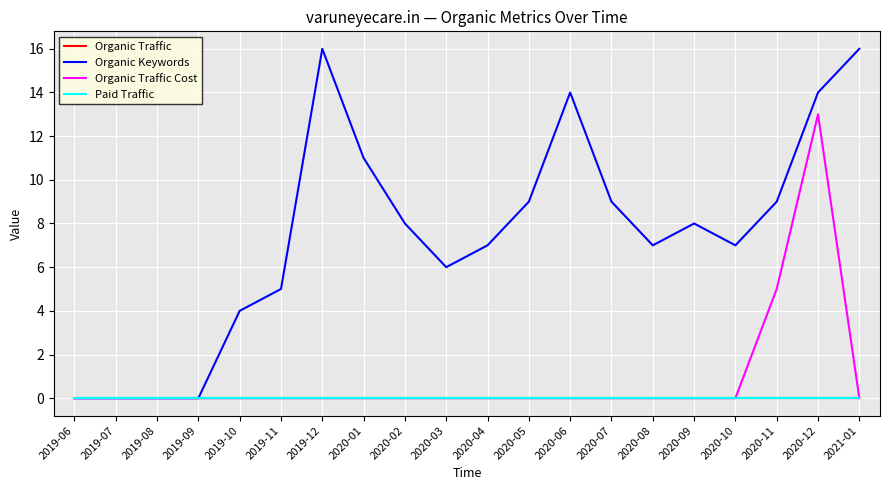

What is the average value of the Organic Traffic Cost series?

1